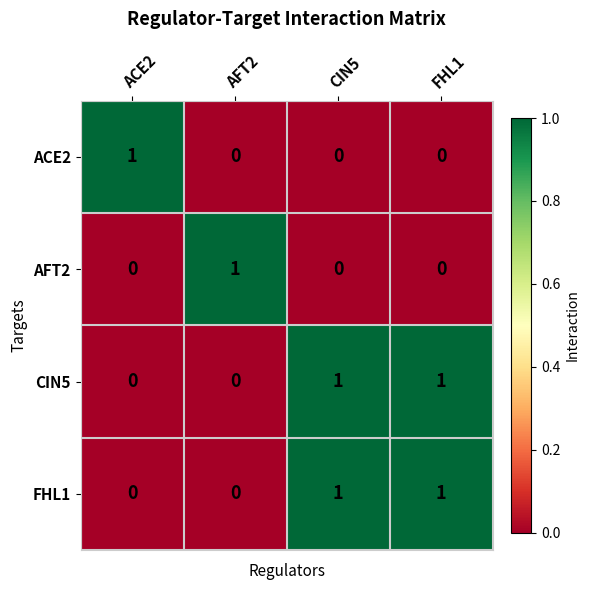

What is the total value across all series at AFT2?

1